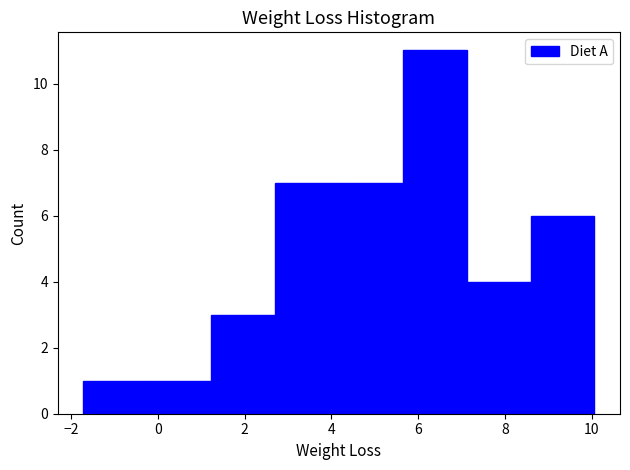

Reading left to right, list every bar in this chart as the range it spans on the x-axis followed by its height. Neither the bar edges nor the heights are printed on the chart, so give them approximately, as read against the axes.

-1.8 to -0.2: 1
-0.2 to 1.2: 1
1.2 to 2.8: 3
2.8 to 4.2: 7
4.2 to 5.6: 7
5.6 to 7.2: 11
7.2 to 8.6: 4
8.6 to 10.0: 6